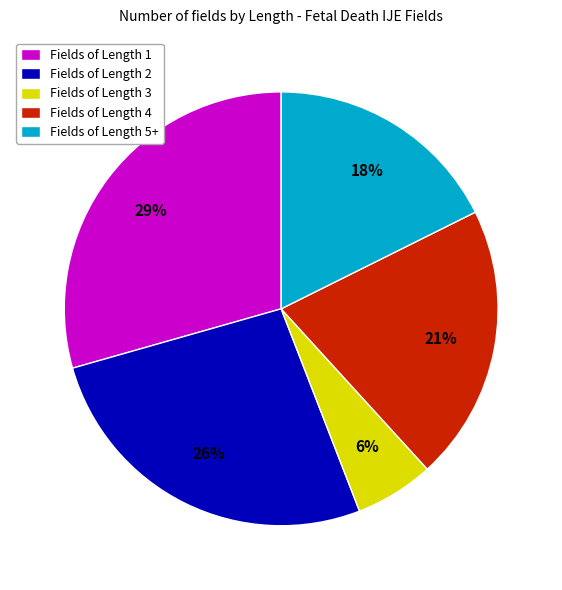

How many segments does this pie chart have?

5